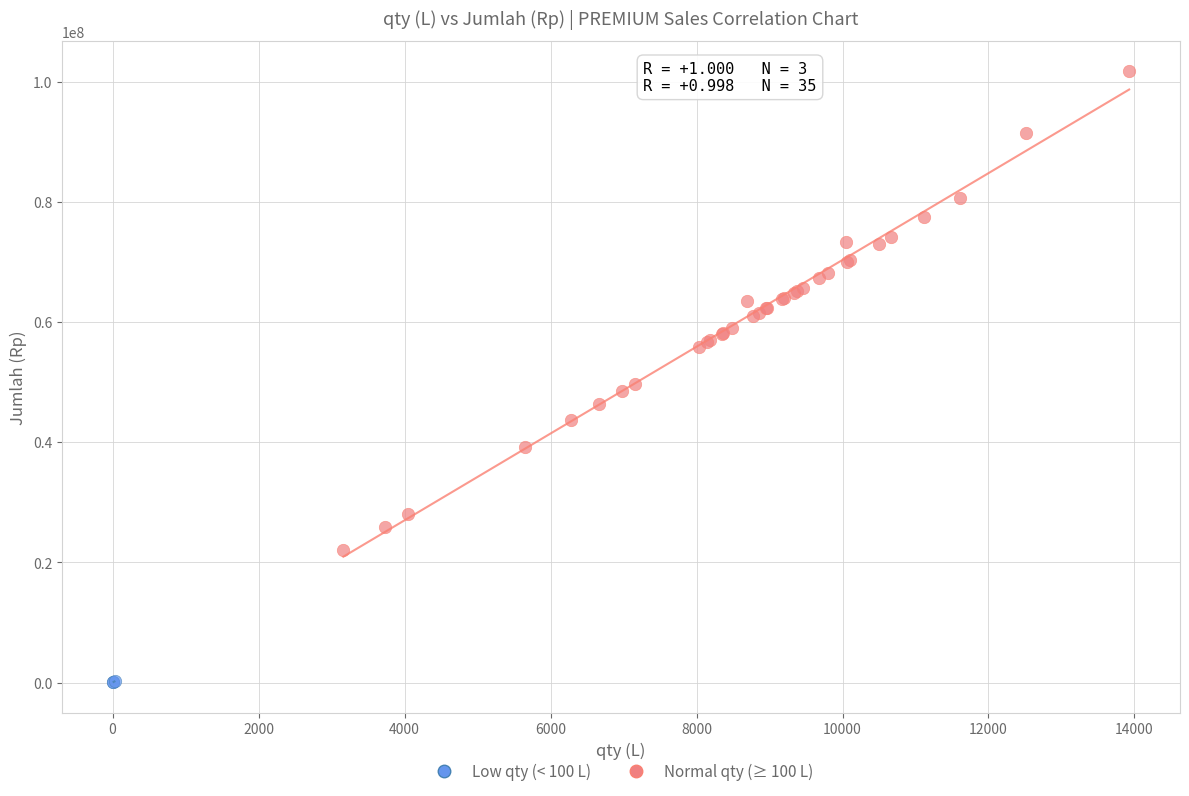

Which series contains the lowest Y value?

Low qty (< 100 L)